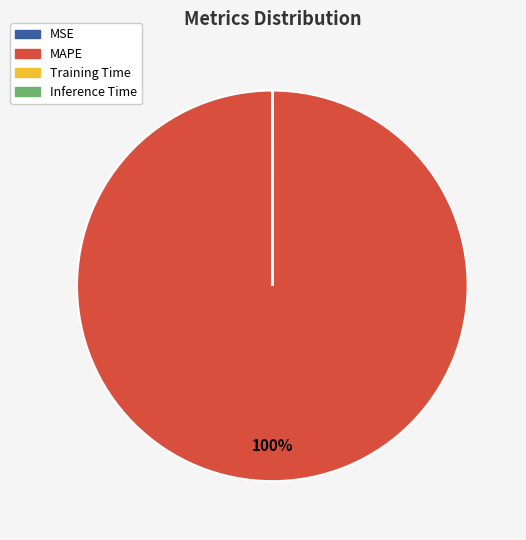

To the nearest percent, what is the average slice percentage?

25%